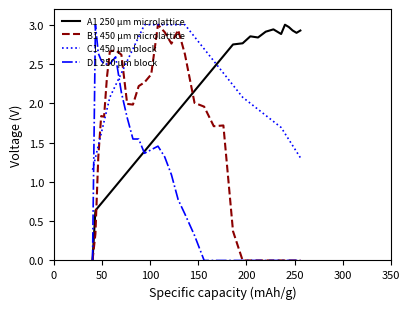

Rank the series by their average value, from lowest to highest.

D1 250 μm block, B1 450 μm microlattice, A1 250 μm microlattice, C1 450 μm block